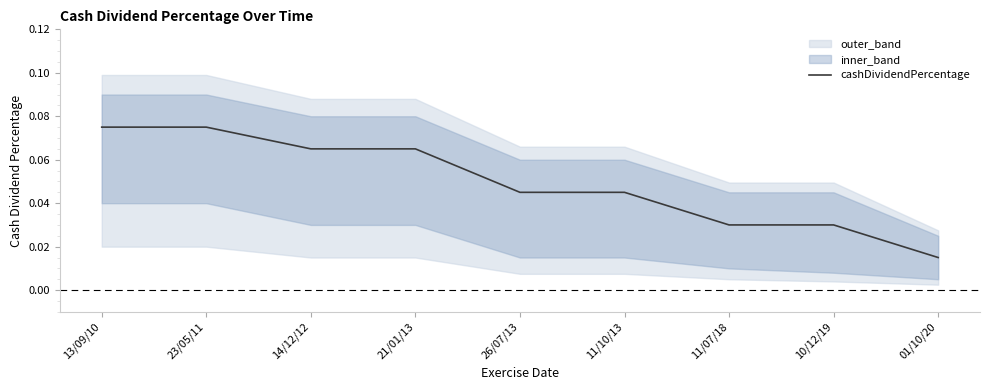

List the labels in order of value, smallest first.

01/10/20, 11/07/18, 10/12/19, 26/07/13, 11/10/13, 14/12/12, 21/01/13, 13/09/10, 23/05/11